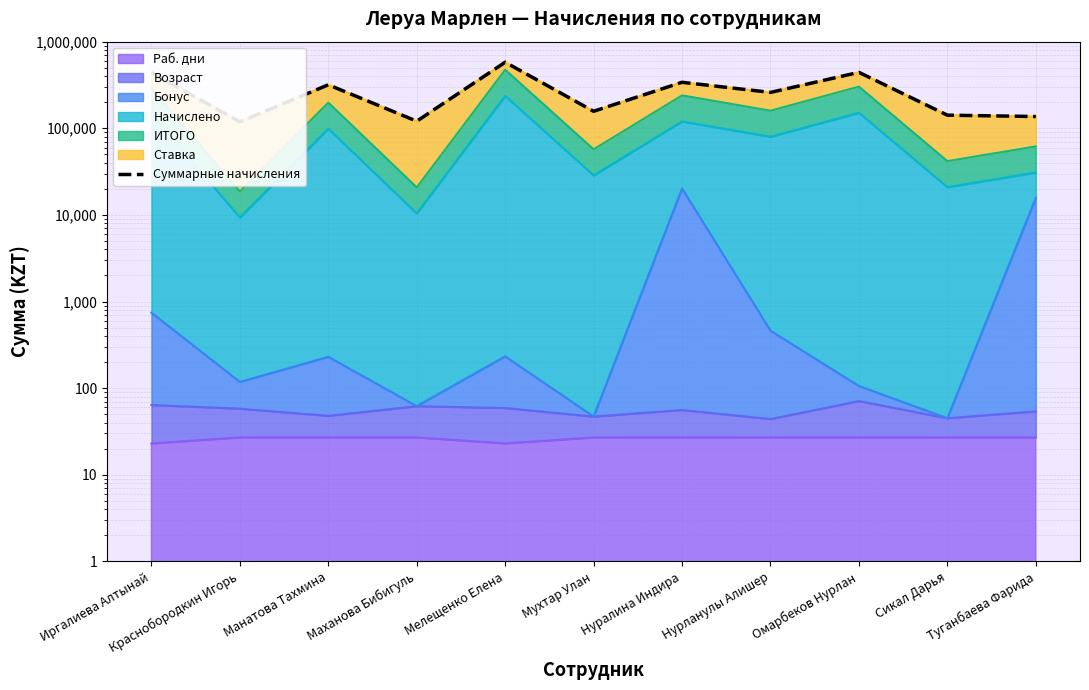

What is the sum of all values?

3052752